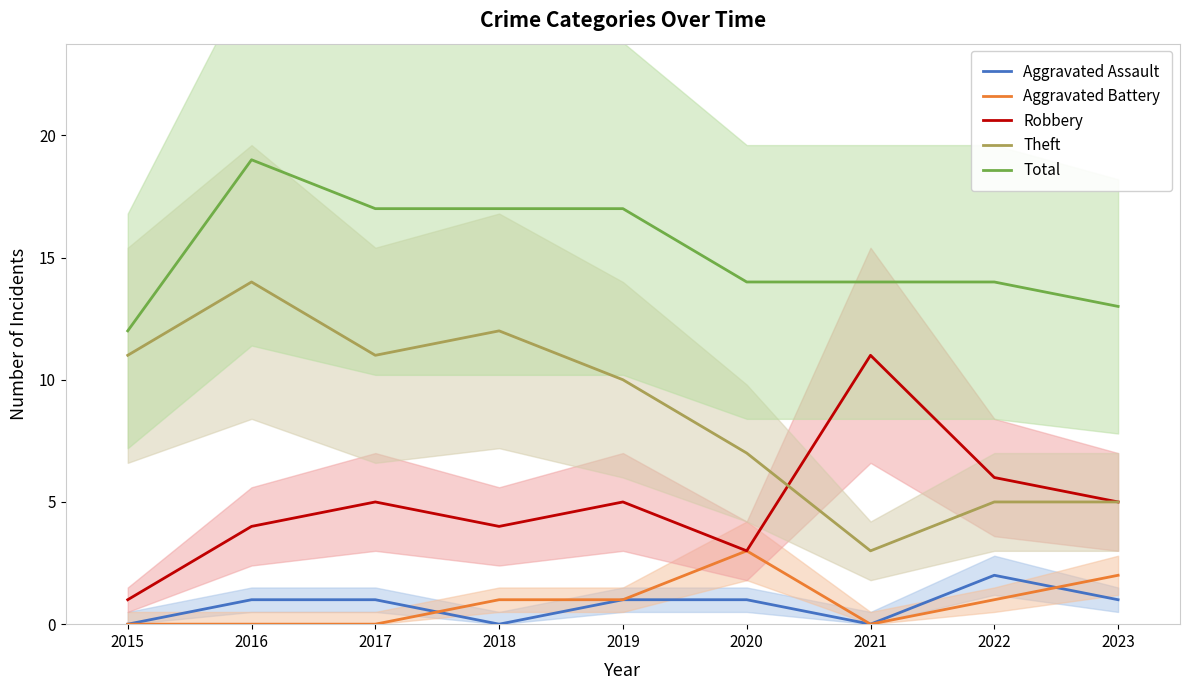

Between 2016 and 2023, which is larger?

2016